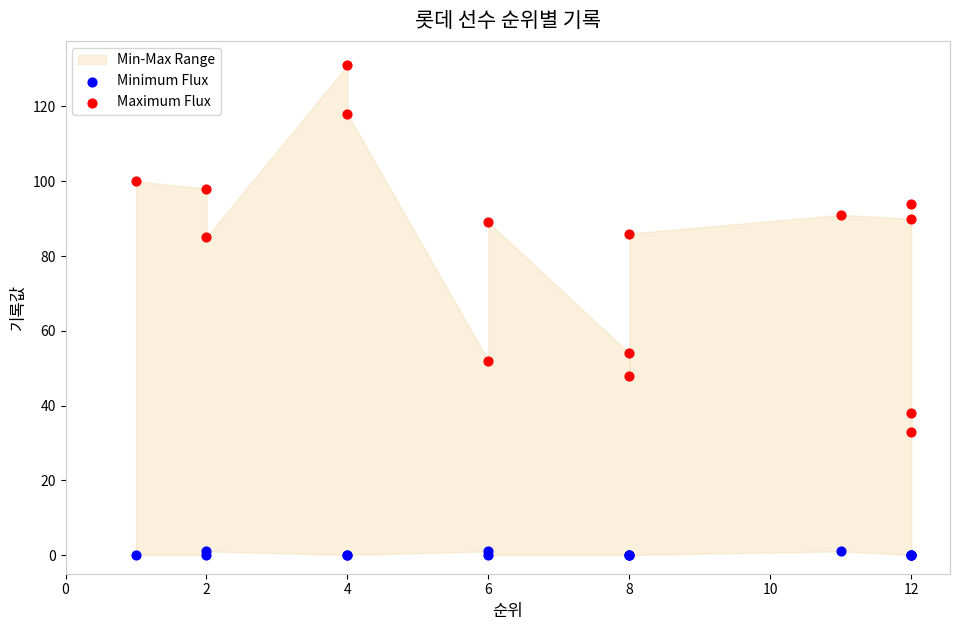

Which series contains the highest Y value?

Maximum Flux